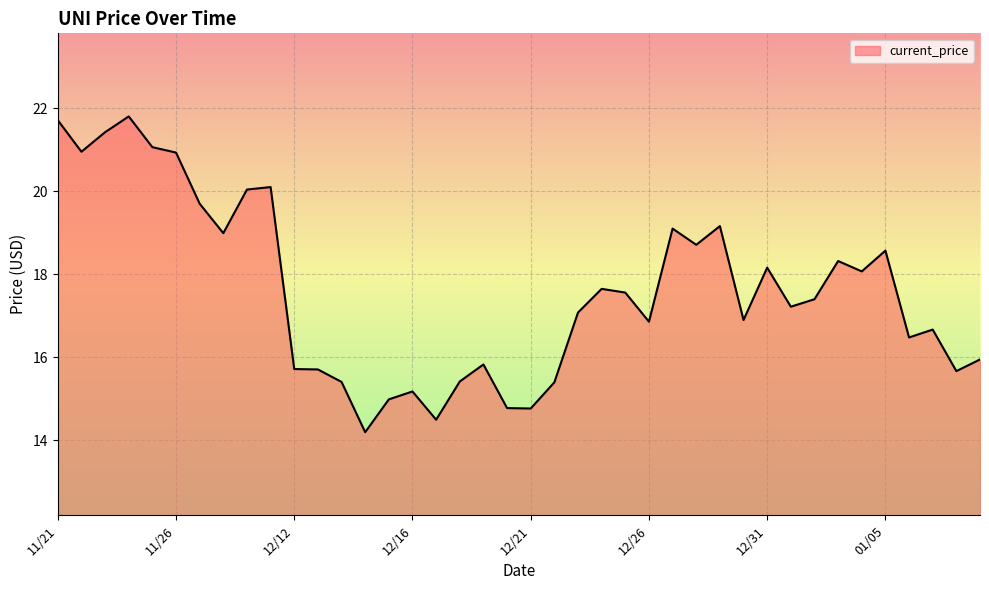

What is the minimum value shown in the chart?

14.2